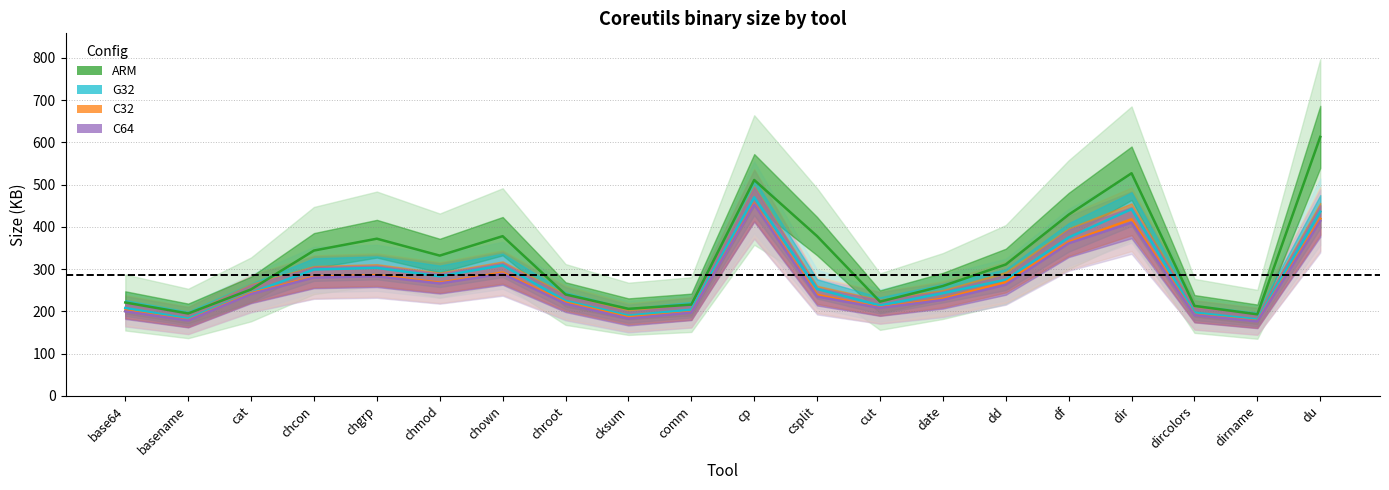

Reading left to right, what are all the values shown in this chart?

ARM: 221	195	252	344	372	332	378	240	206	216	511	378	223	260	311	429	527	213	193	613
C32: 202	179	243	282	286	268	292	221	186	198	455	239	209	230	269	364	418	192	177	419
G32: 208	183	244	299	303	283	309	225	190	204	470	253	214	243	275	375	442	197	181	436
C64: 200	178	241	280	283	266	289	218	183	197	453	235	208	227	263	361	410	191	176	414